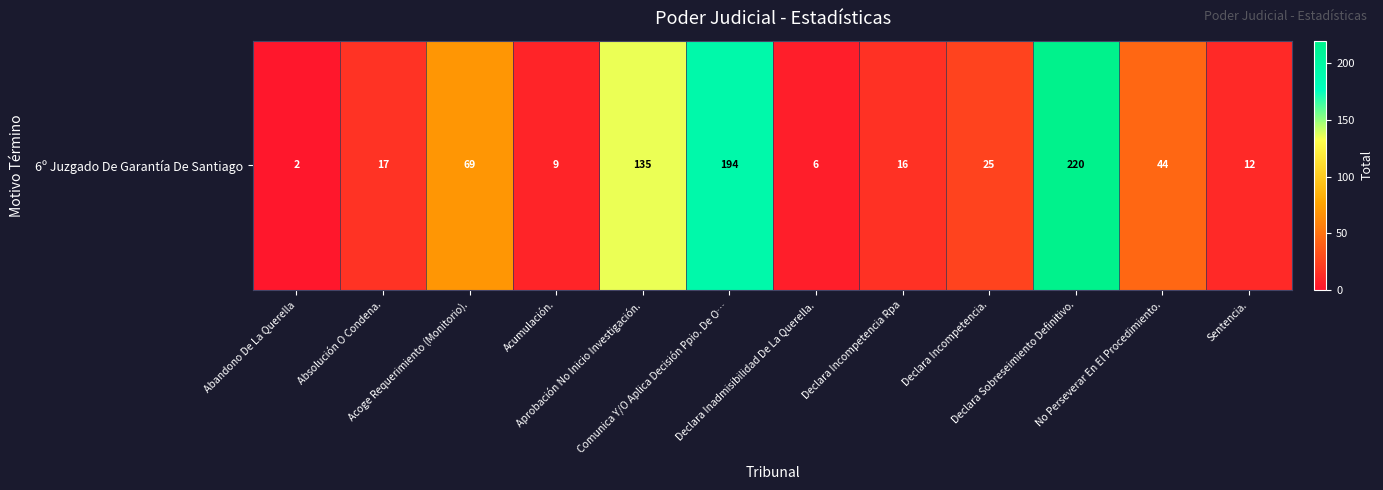

Reading left to right, what are all the values shown in this chart?

Abandono De La Querella=2	Absolución O Condena.=17	Acoge Requerimiento (Monitorio).=69	Acumulación.=9	Aprobación No Inicio Investigación.=135	Comunica Y/O Aplica Decisión Ppio. De O…=194	Declara Inadmisibilidad De La Querella.=6	Declara Incompetencia Rpa=16	Declara Incompetencia.=25	Declara Sobreseimiento Definitivo.=220	No Perseverar En El Procedimiento.=44	Sentencia.=12